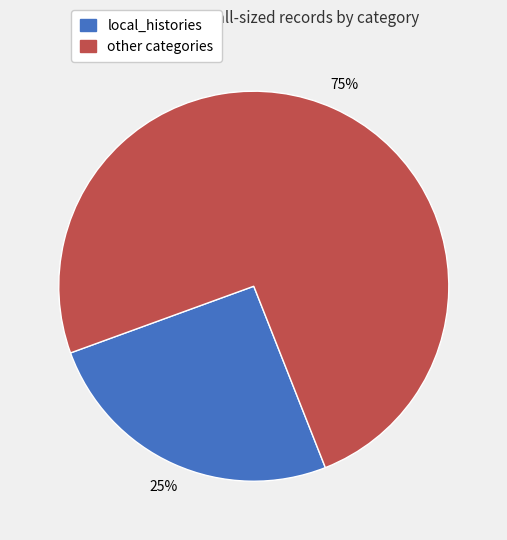

Is there a majority slice in this chart?

Yes